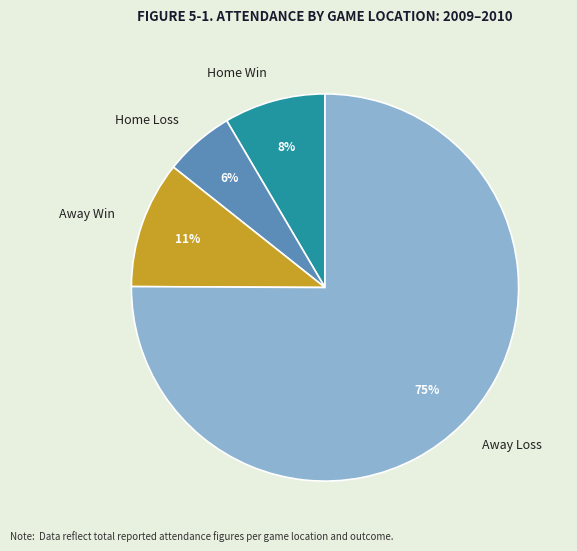

Which slice is the largest?

Away Loss